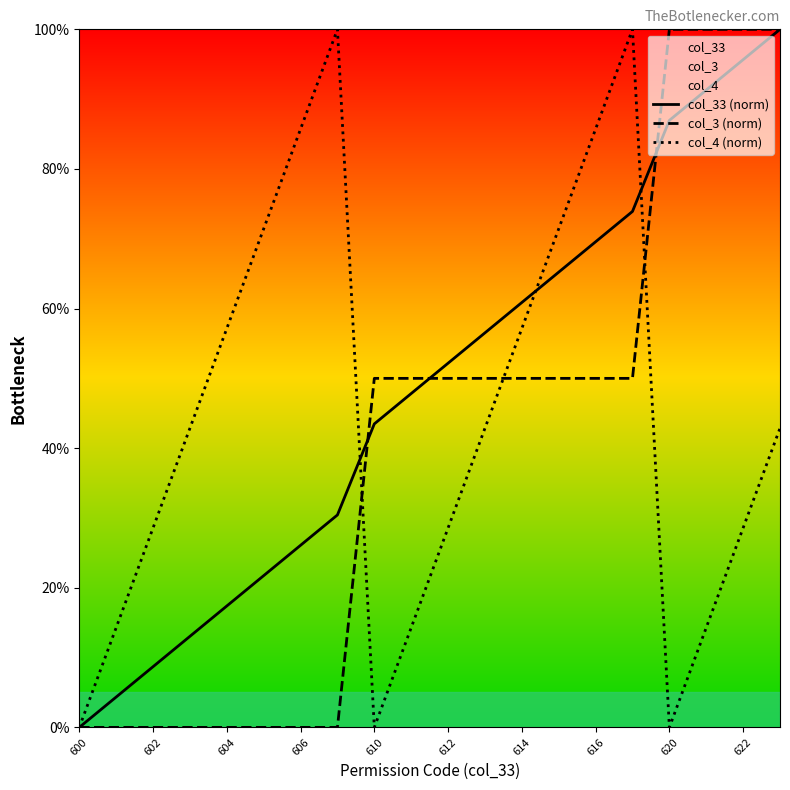

True or false: col_33 (norm) has a value of 69.6 at 616.

True